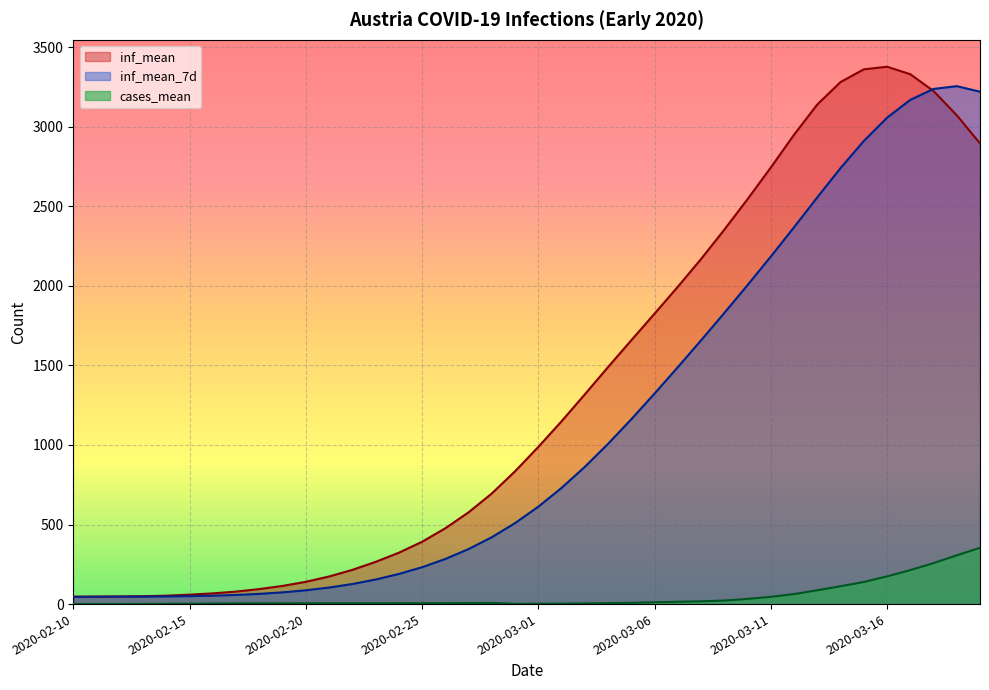

What is the value of the inf_mean_7d point at the 6th from the left?

50.0